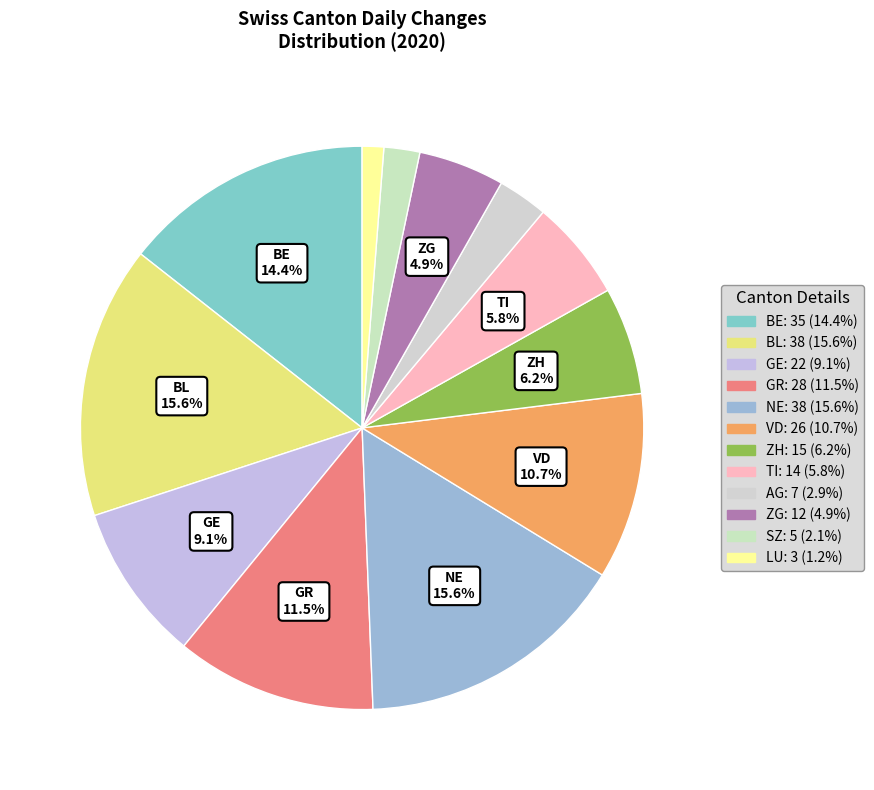

Is there any slice that represents more than half of the pie?

No